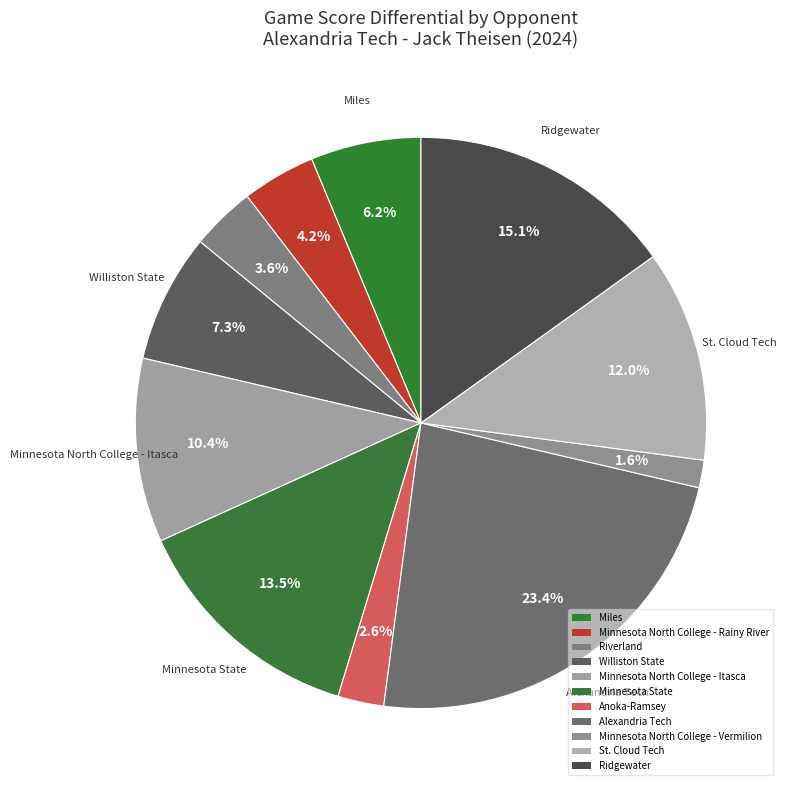

What percentage is the Williston State slice, to the nearest percent?

7%